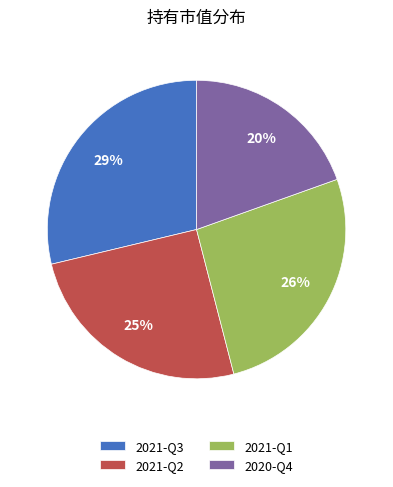

Does 2021-Q2 account for over 50% of the chart?

No